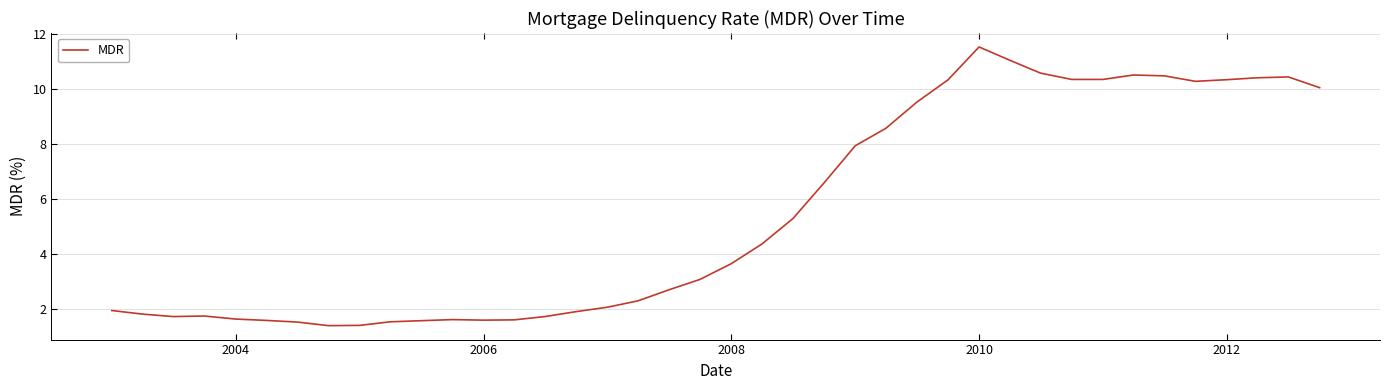

What is the minimum value shown in the chart?

1.4